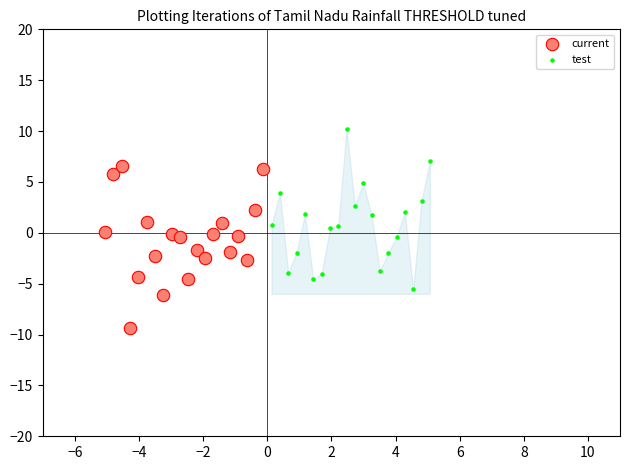

Which series contains the lowest Y value?

current